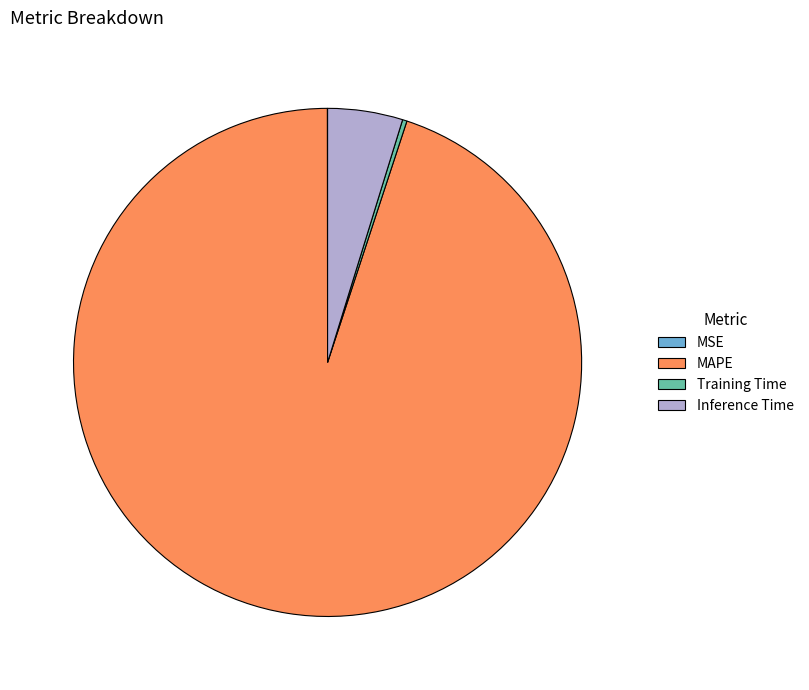

True or false: Training Time accounts for 0% of the total.

True